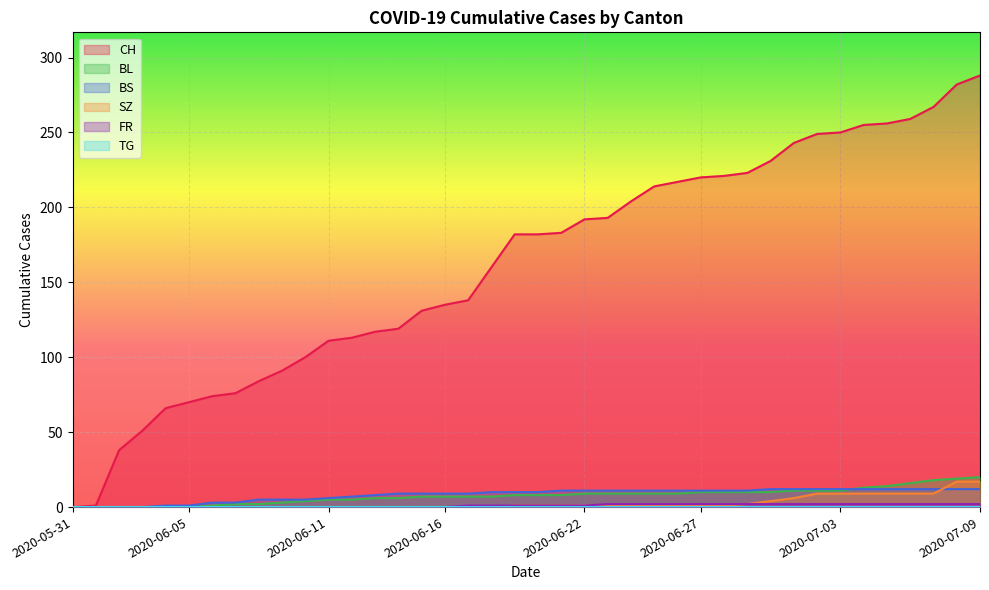

Which series has the largest total across all categories?

CH